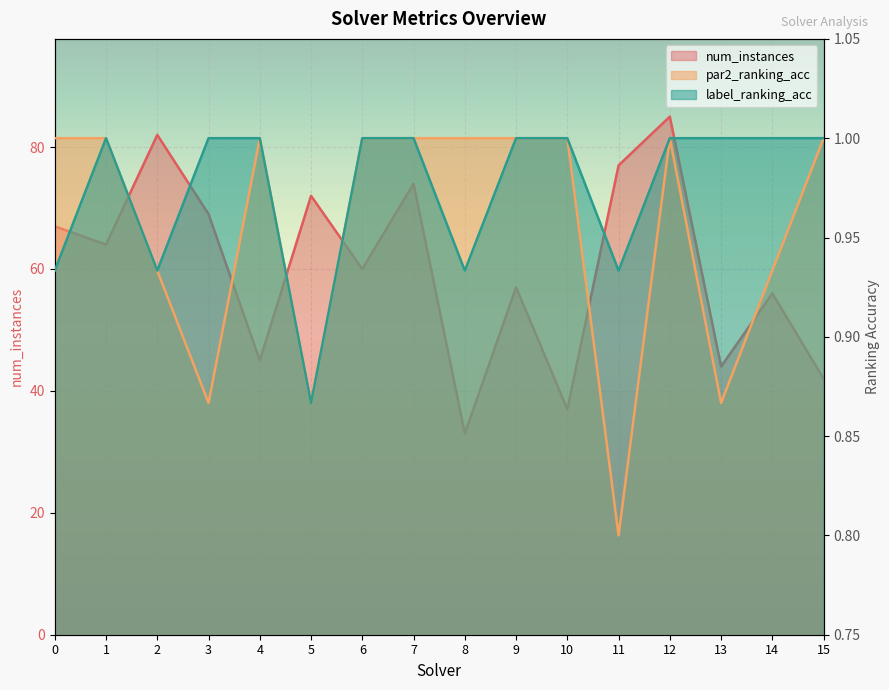

What is the minimum value shown in the chart?

0.8